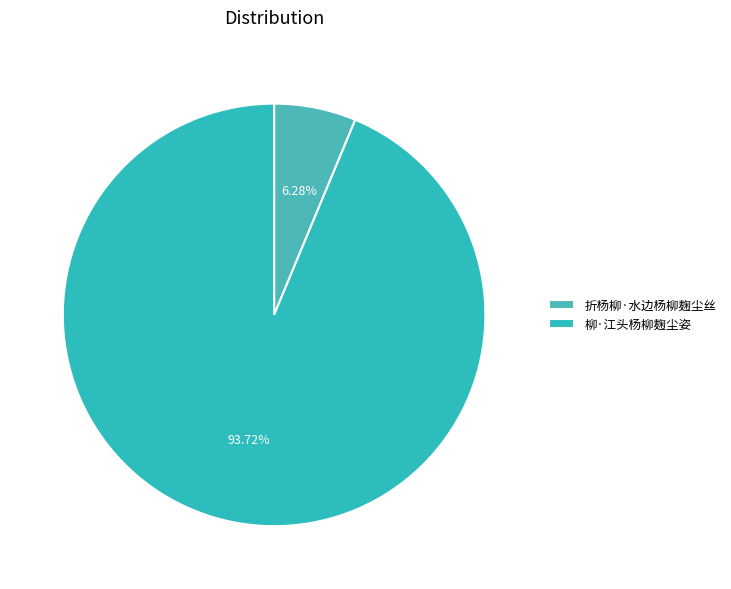

Between 折杨柳·水边杨柳麹尘丝 and 柳·江头杨柳麹尘姿, which is larger?

柳·江头杨柳麹尘姿